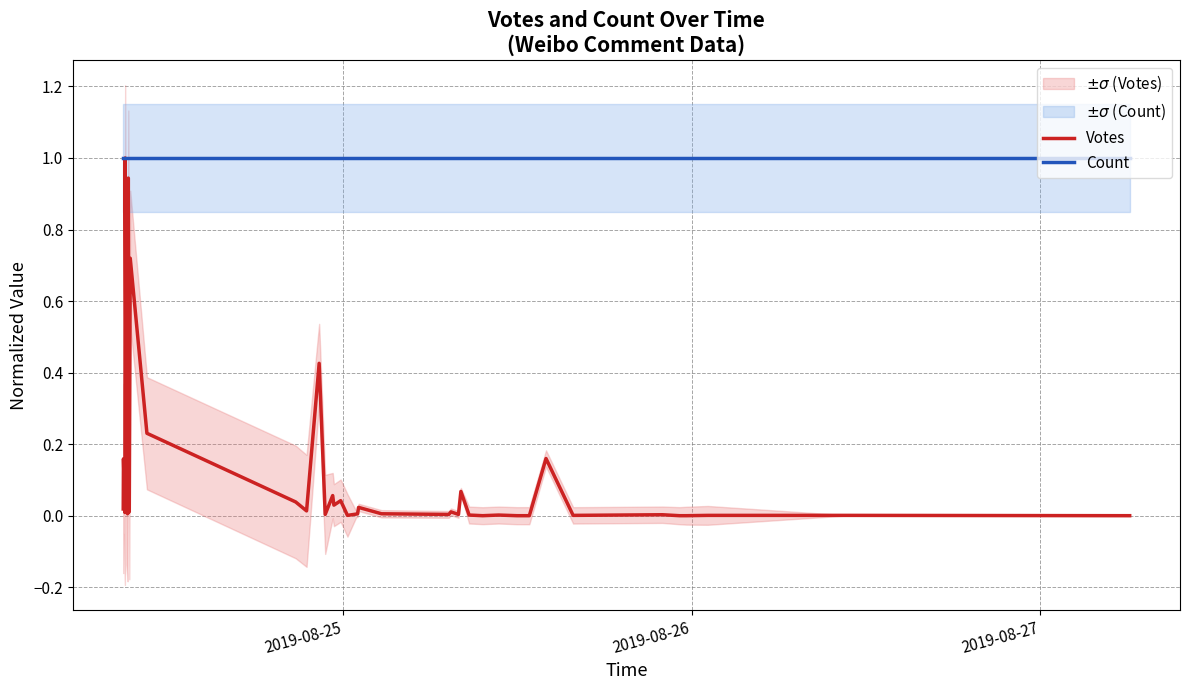

What is the maximum value for Count?

1.0